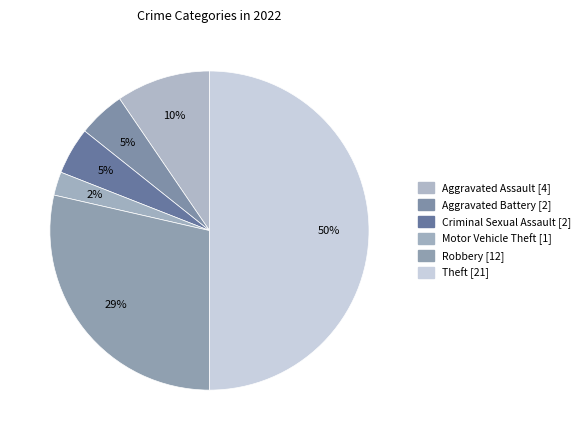

To the nearest percent, what portion does Aggravated Battery represent?

5%